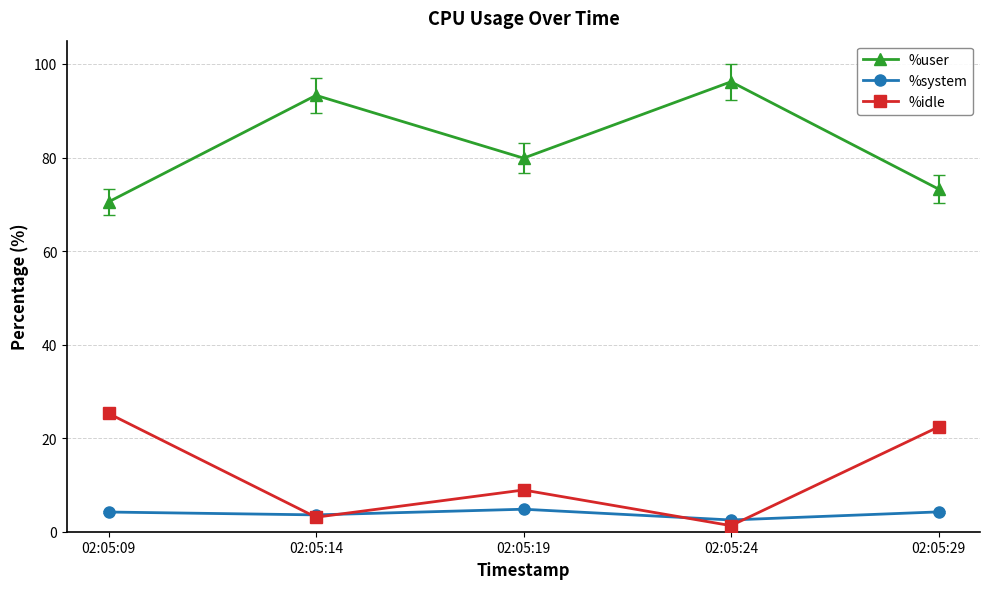

How many interior local peaks does the %system series have?

1